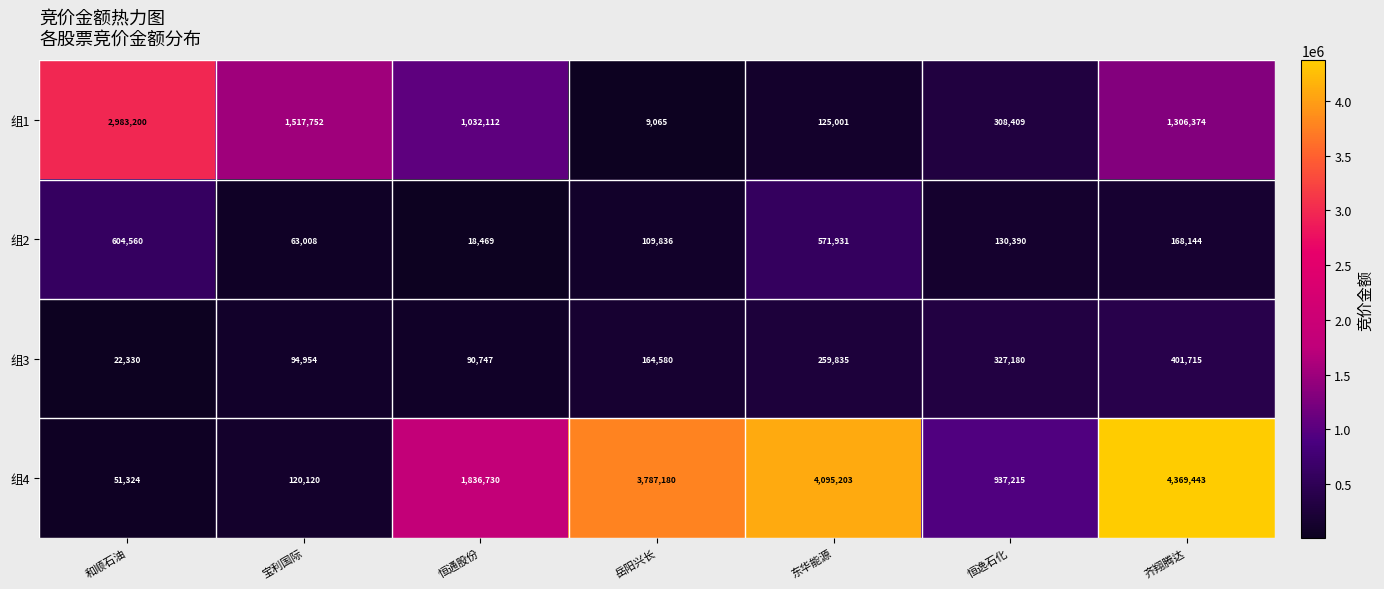

Which series has the largest total across all categories?

组4